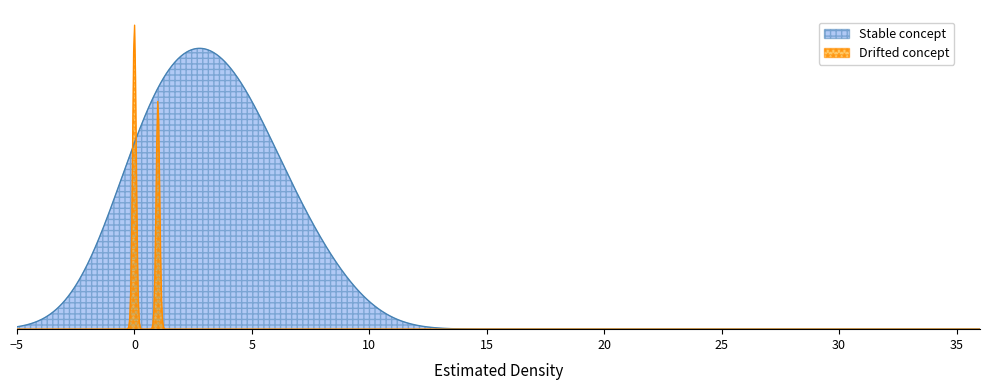

How many lines are shown in the chart?

2